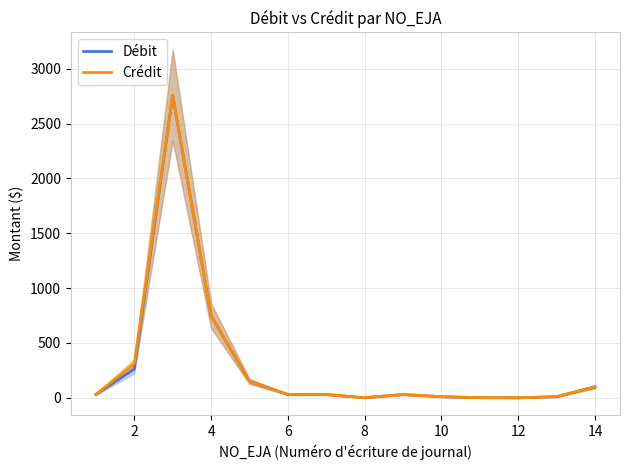

Which series changed the most between 10 and 11?

Débit